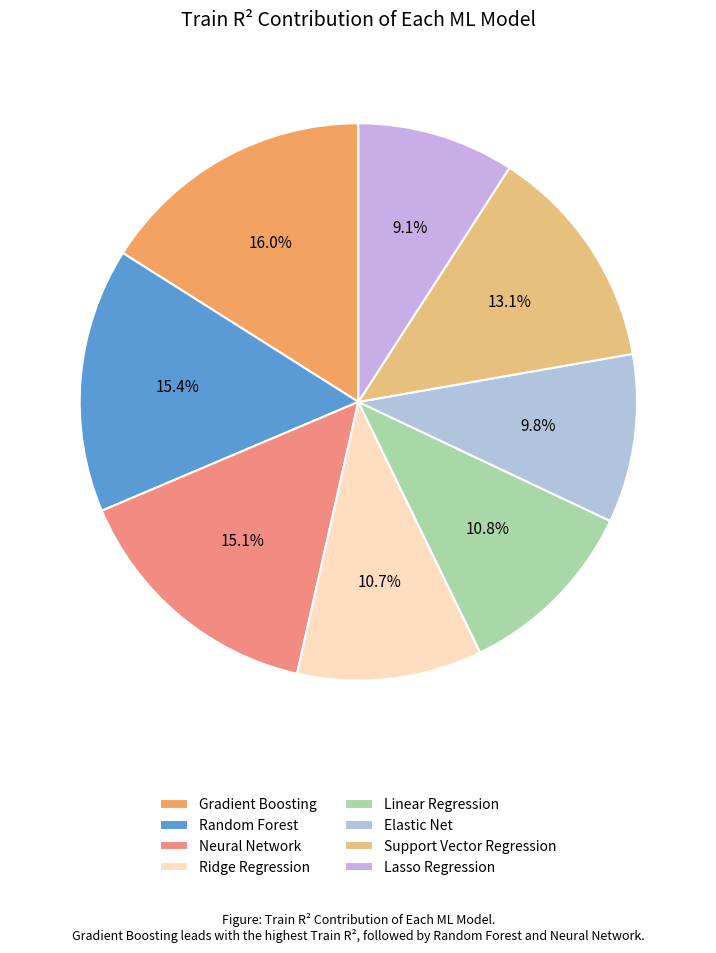

How many segments does this pie chart have?

8